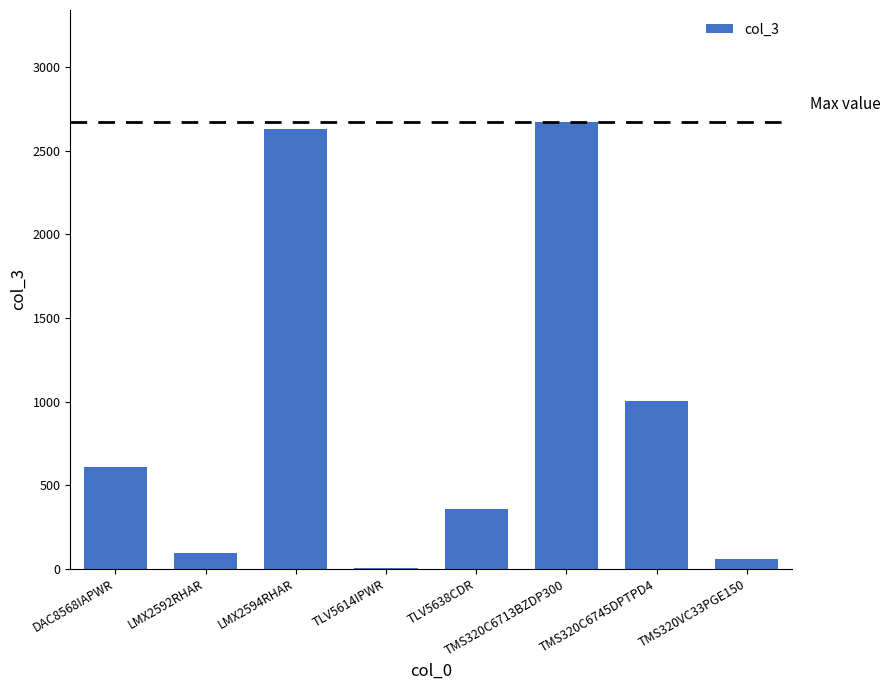

Which category has the highest value across all series?

TMS320C6713BZDP300